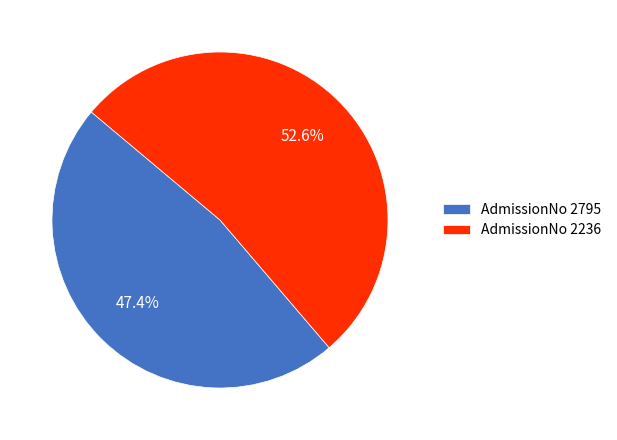

To the nearest percent, what is the difference between the largest and smallest slice percentages?

5%